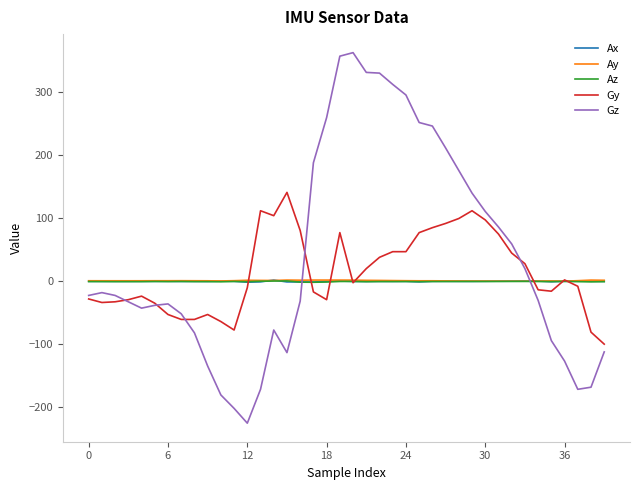

Which series has the largest range (max minus min)?

Gz